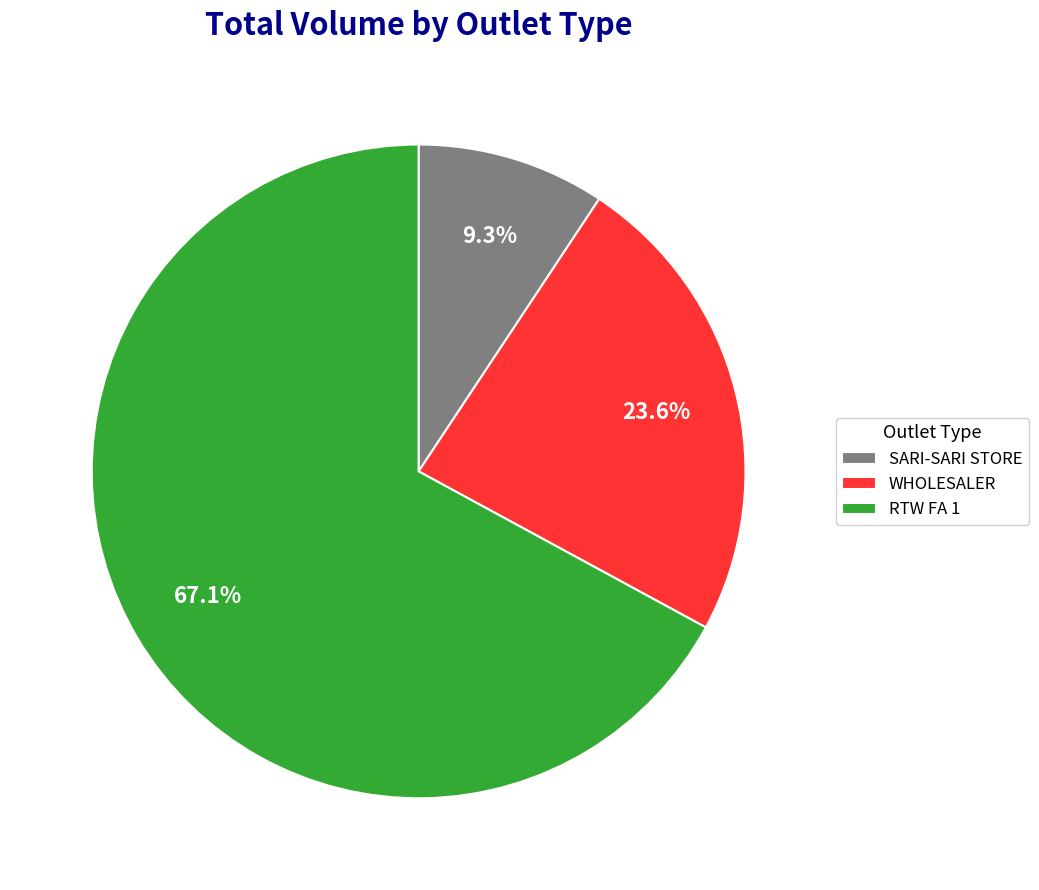

Combined, do WHOLESALER and SARI-SARI STORE account for over 50%?

No